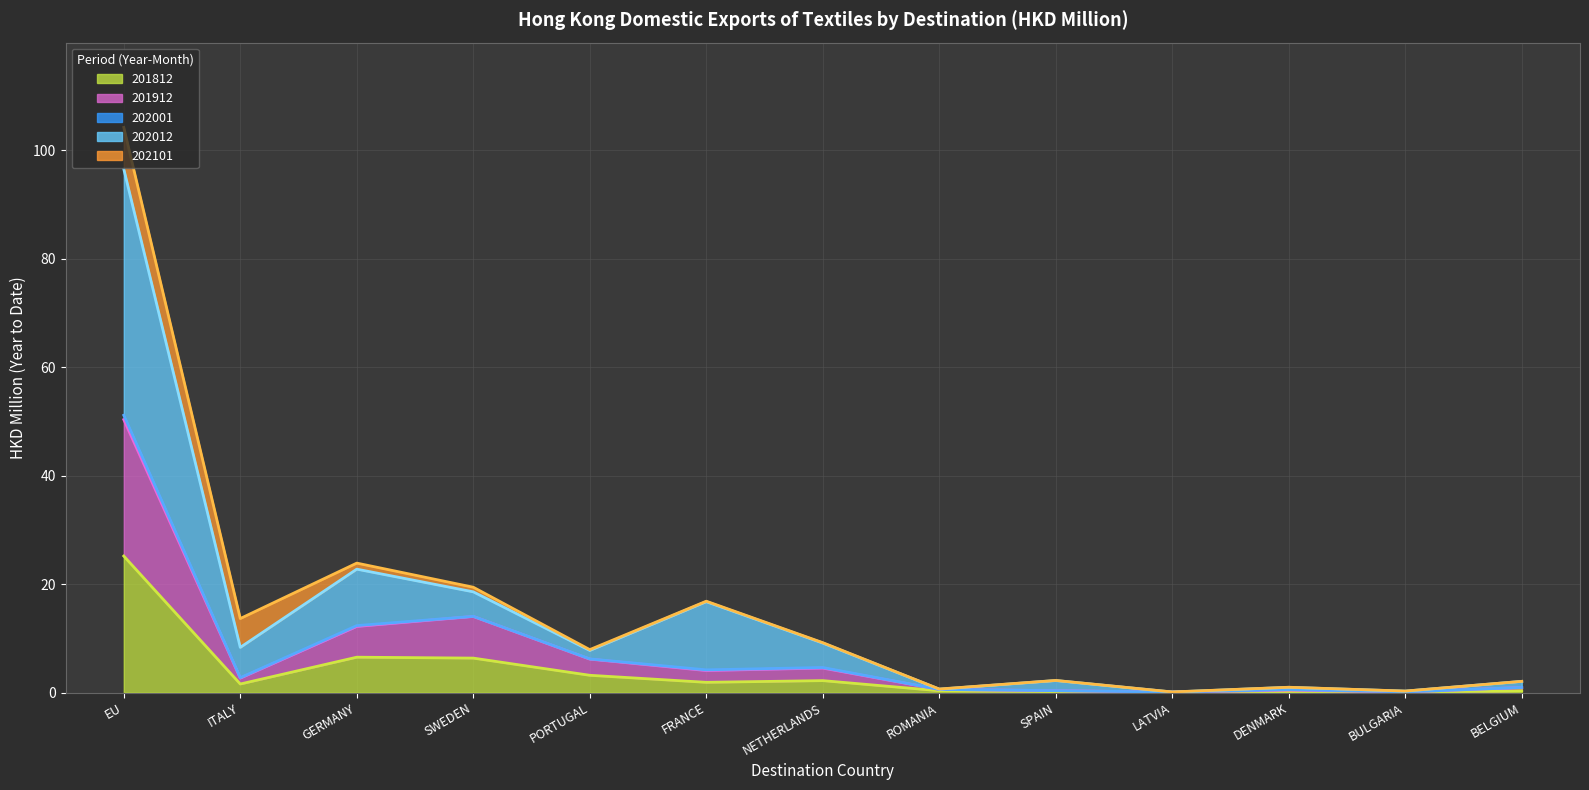

At which label does 202012 reach its peak?

EU